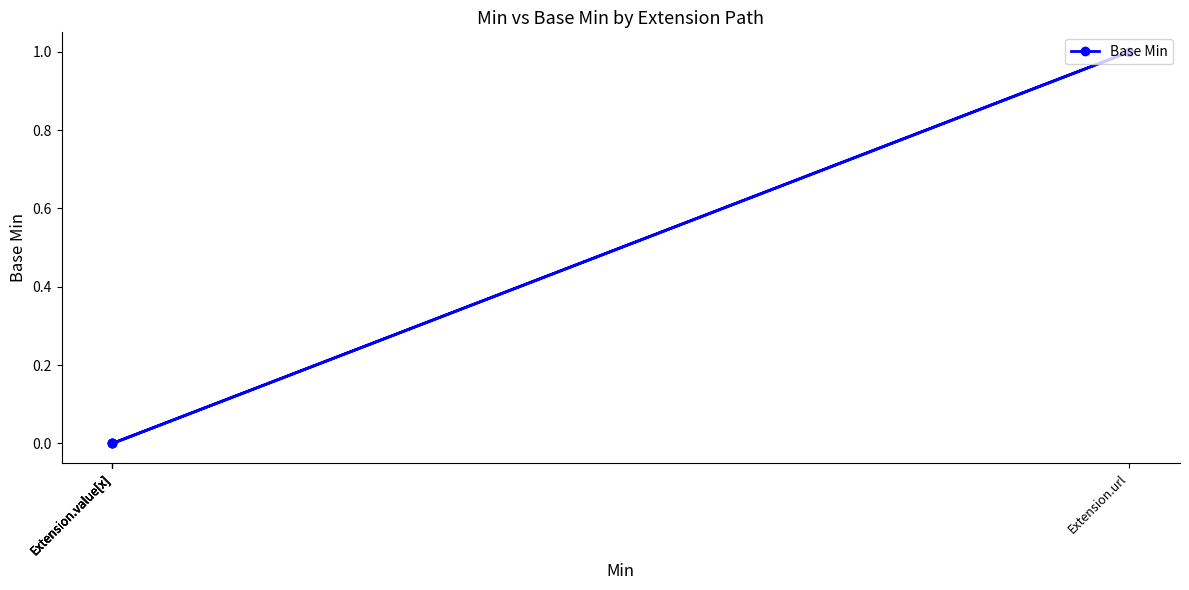

What is the label of the 4th point from the right?

Extension.value[x]